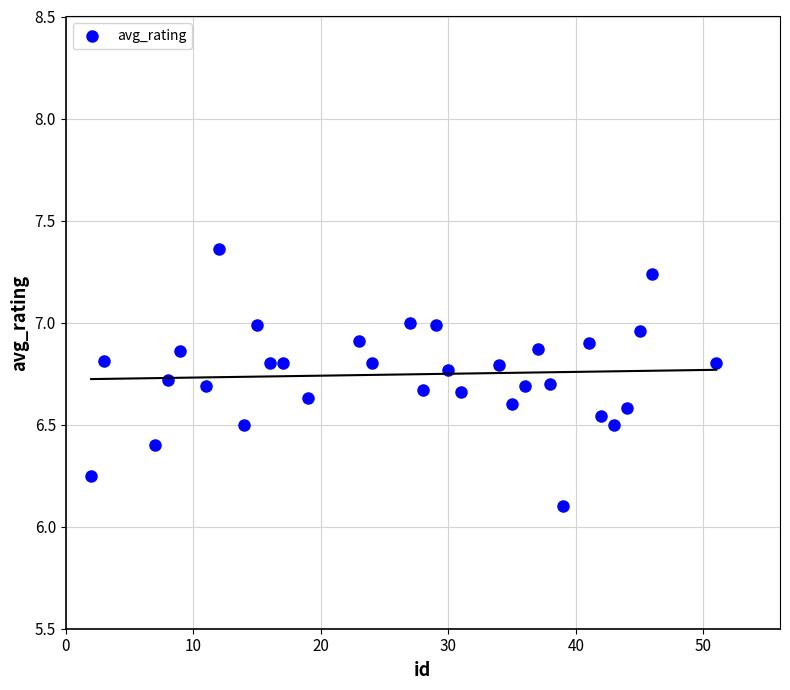

What is the range of X values (max minus min)?

49.0